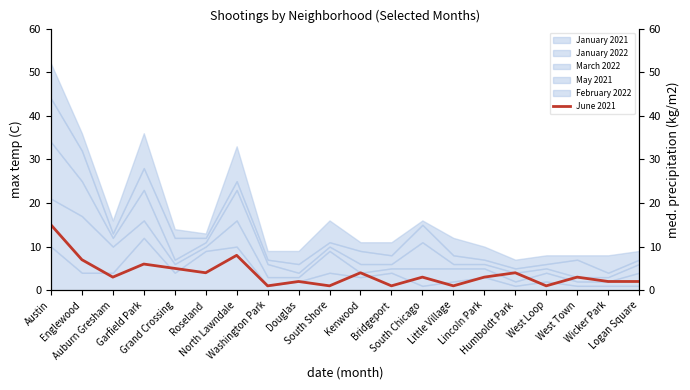

True or false: there are more than 1 points higher than both neighbors.

True